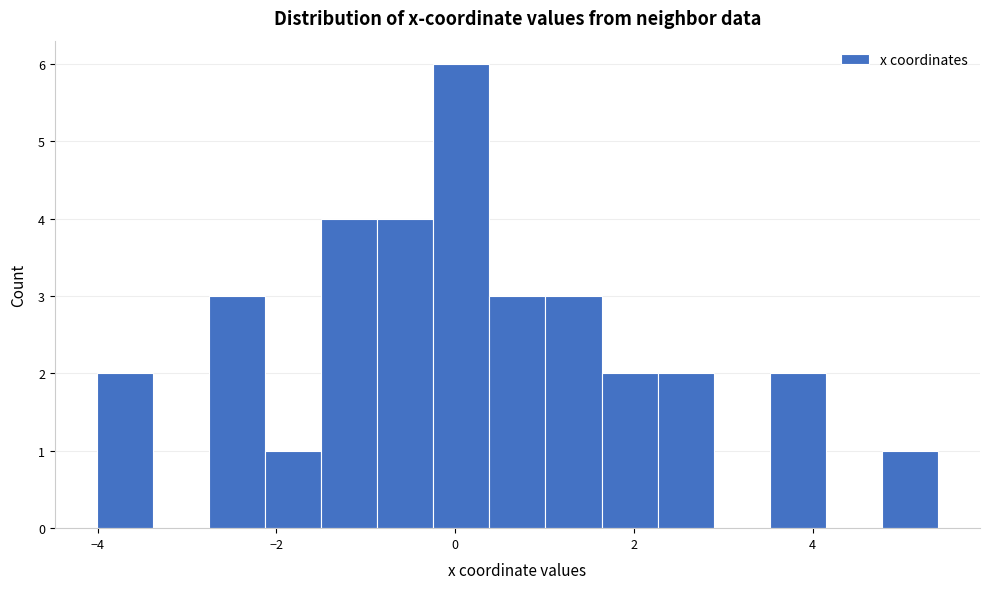

Read against the x-axis, roughly where is the centre of the tallest bar?

0.0